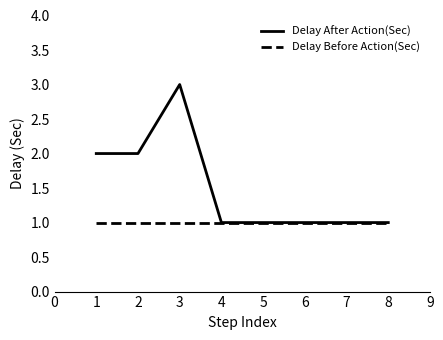

What is the maximum value shown in the chart?

3